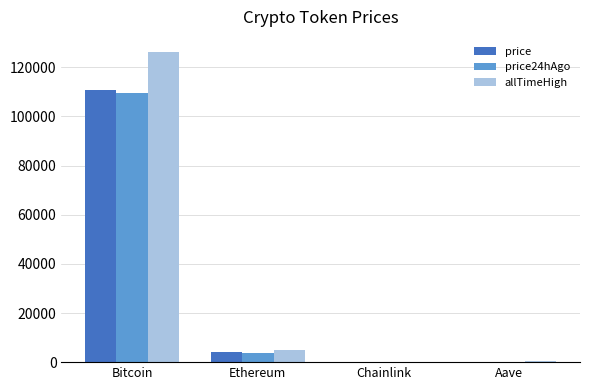

Does the chart contain stacked bars?

No